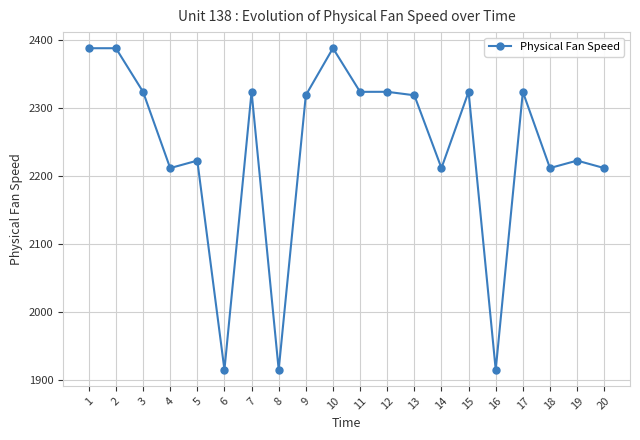

The chart shows a value of 3674.3 at 20. True or false?

False